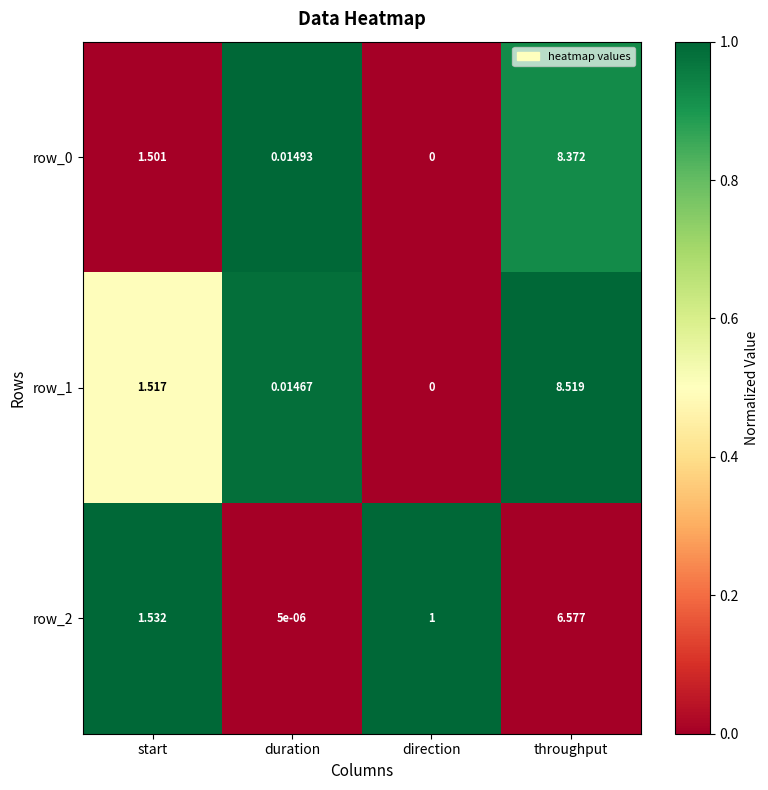

Which series has the largest total across all categories?

row_1